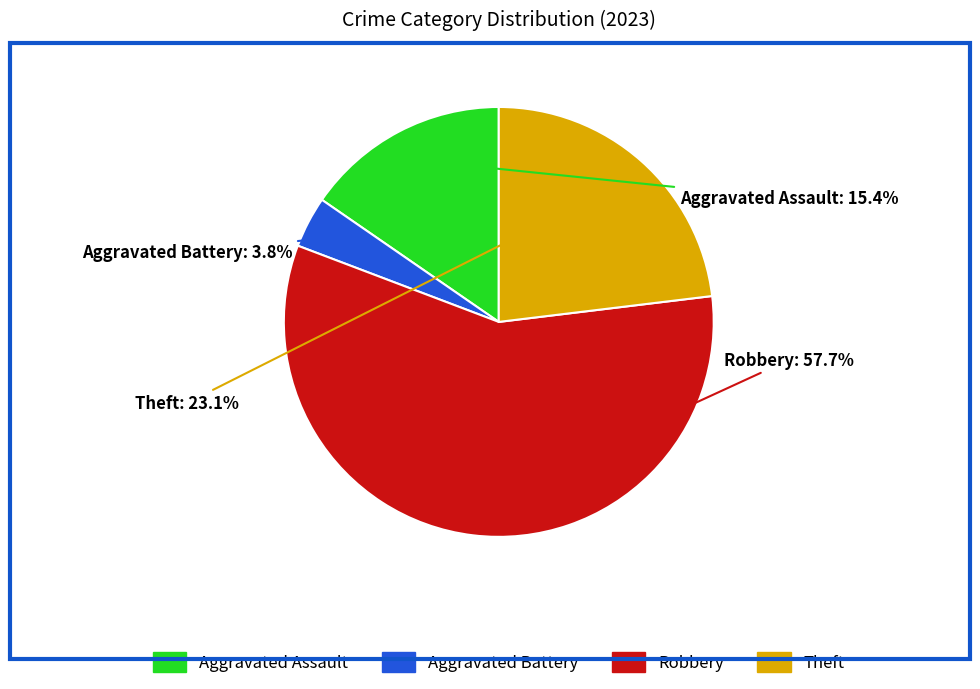

Rank the categories by value from highest to lowest.

Robbery, Theft, Aggravated Assault, Aggravated Battery